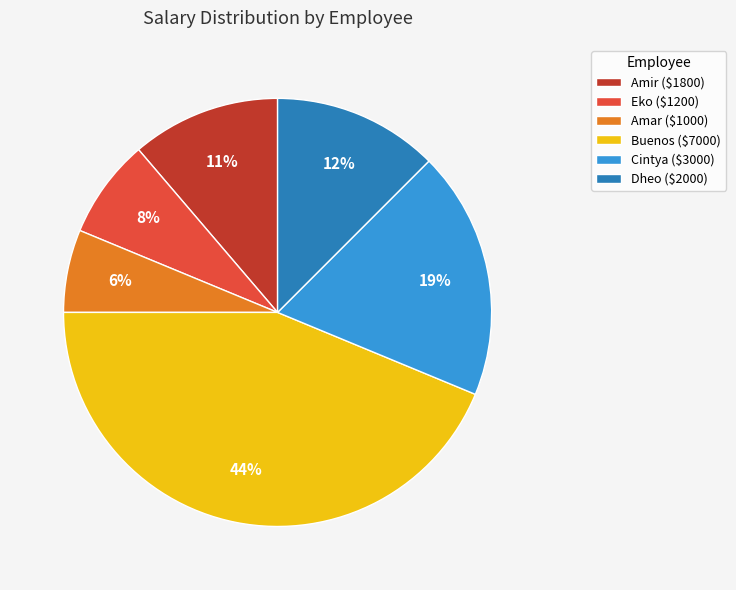

How many slices are in this pie chart?

6